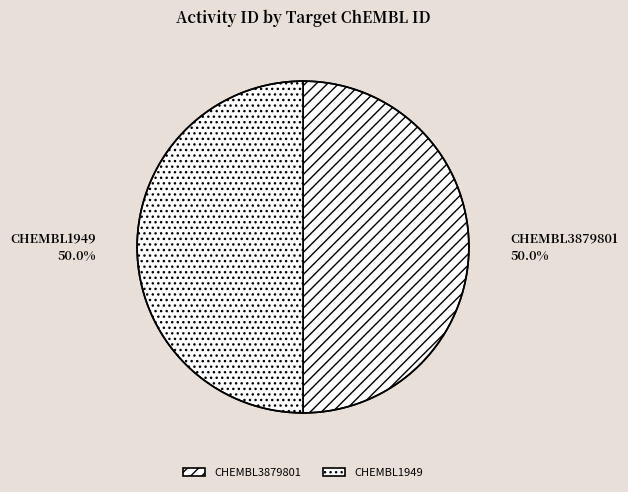

Does CHEMBL3879801 account for over 50% of the chart?

No